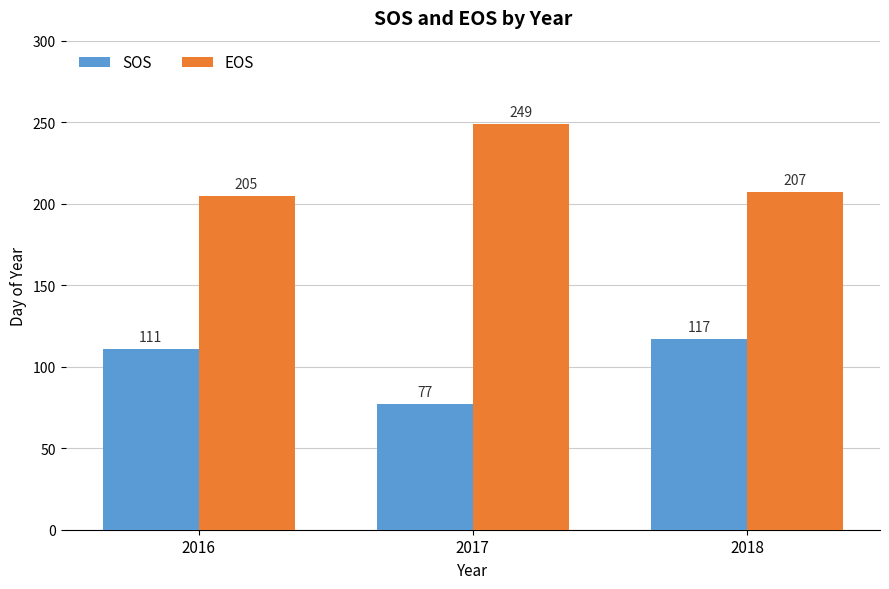

At which category is the sum across all series the highest?

2017